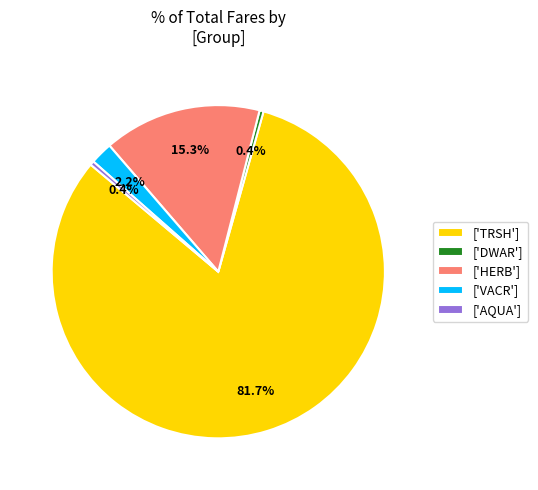

Which category has the biggest portion of the pie?

['TRSH']